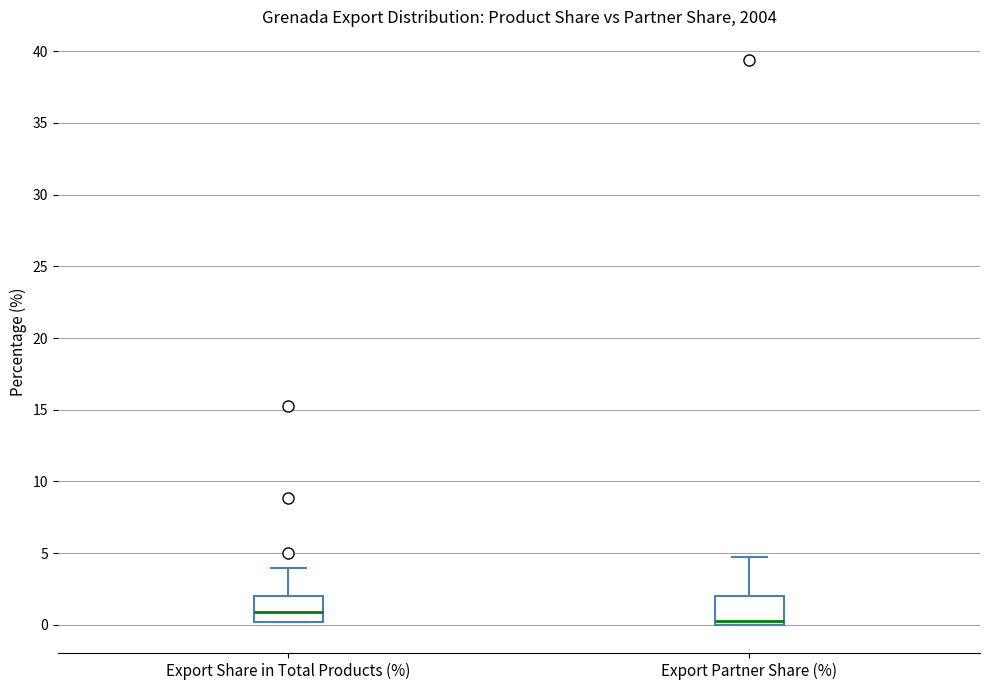

Reading left to right, transcribe this box plot: for each box, give where its median line is, the range the box spans, and where its two whiskers end, as read against the y-axis. The values are not printed on the chart, so give them approximately, as read against the axis.

Export Share in Total Products (%): median 1.0, box 0.0 to 2.0, whiskers 0.0 to 4.0
Export Partner Share (%): median 0.5, box 0.0 to 2.0, whiskers 0.0 to 4.5